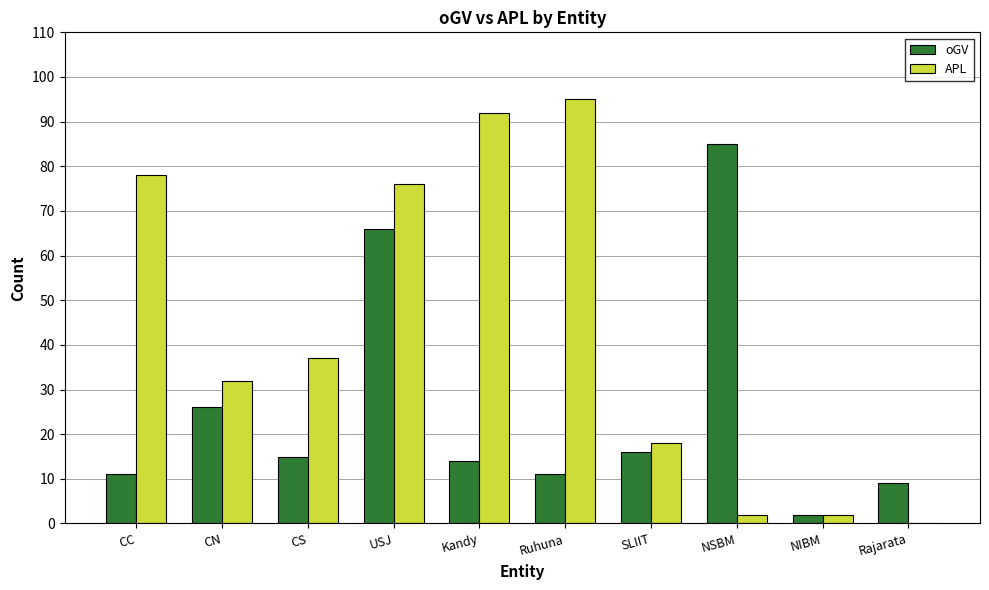

Where does the oGV series first go above 15?

CN